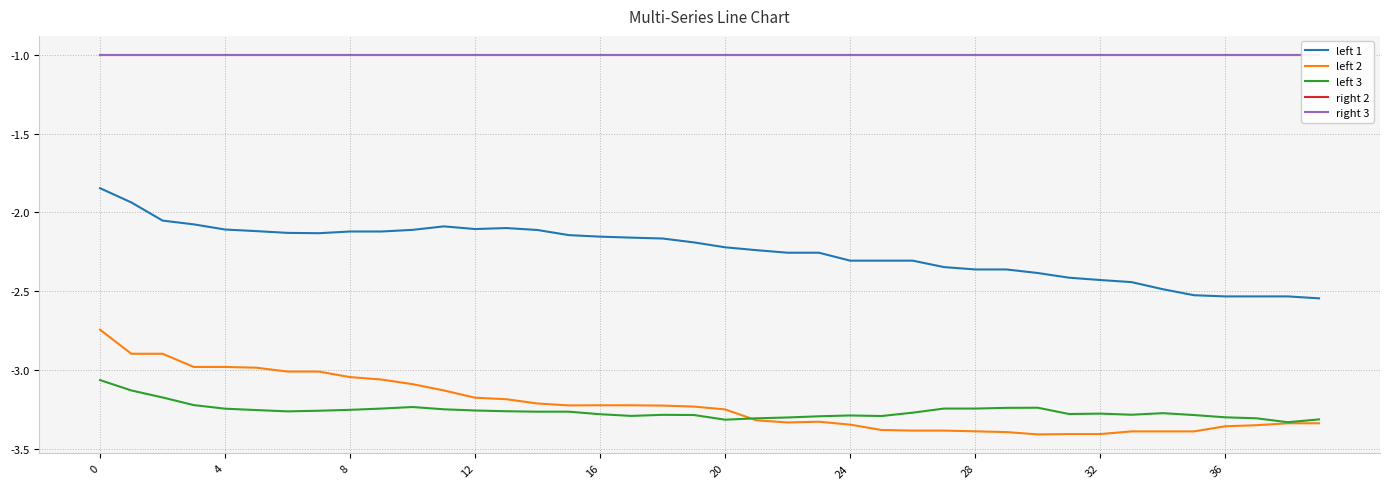

The value of left 3 at 20 is -4.7. True or false?

False